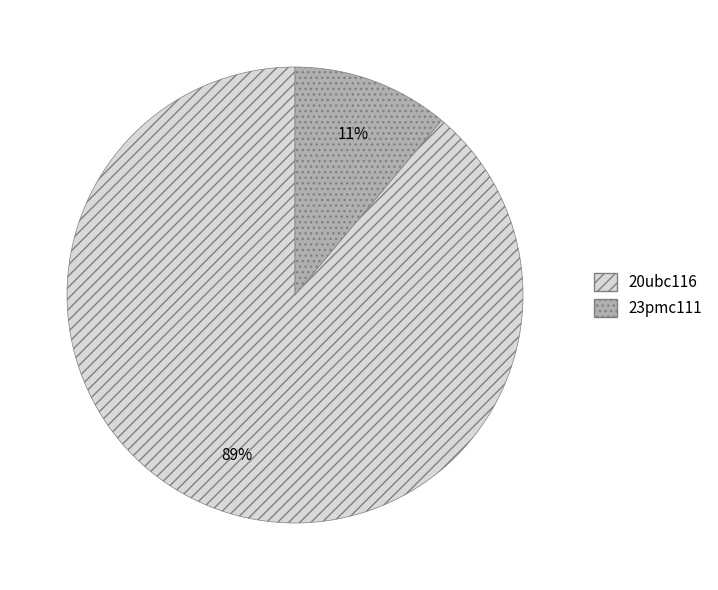

Approximately how many times larger is the value at 23pmc111 compared to 20ubc116?

0.1